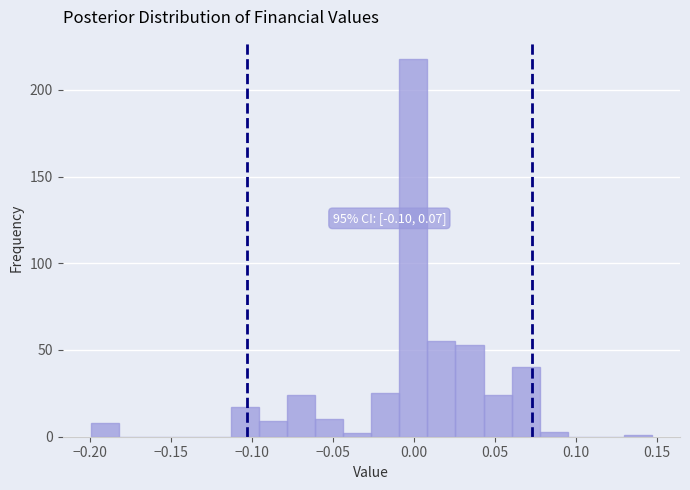

Around what value on the x-axis is the tallest bar? Give the approximate position of its centre, as read against the axis.

0.000